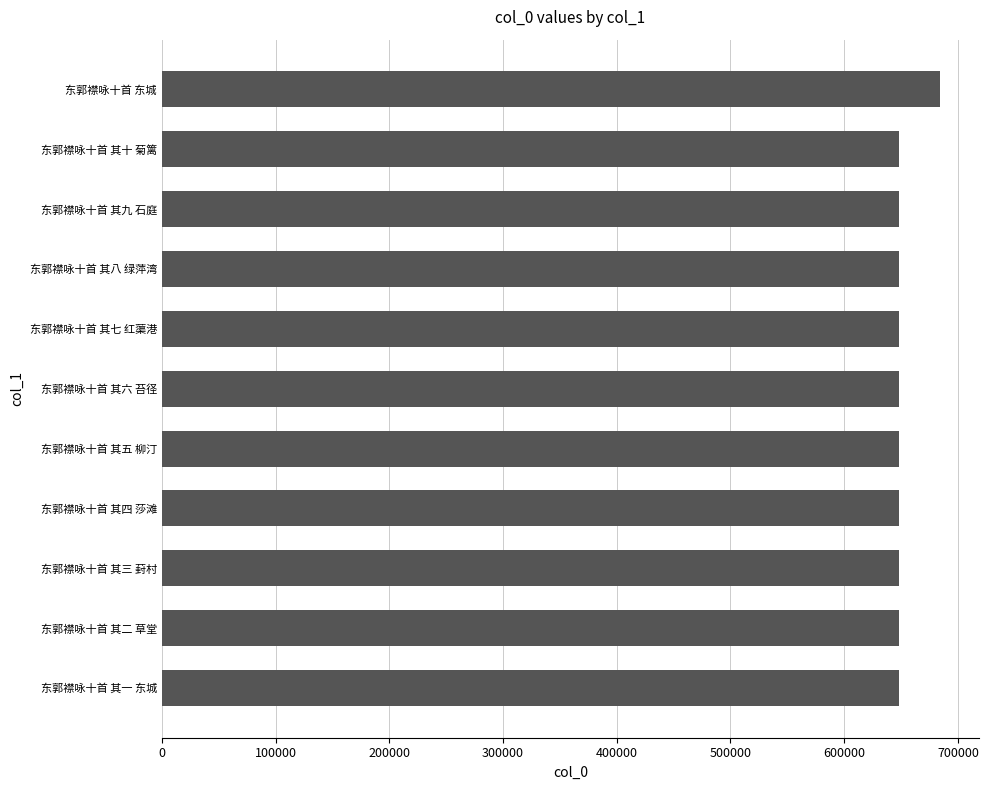

Which label corresponds to the largest value in the chart?

东郭襟咏十首 东城